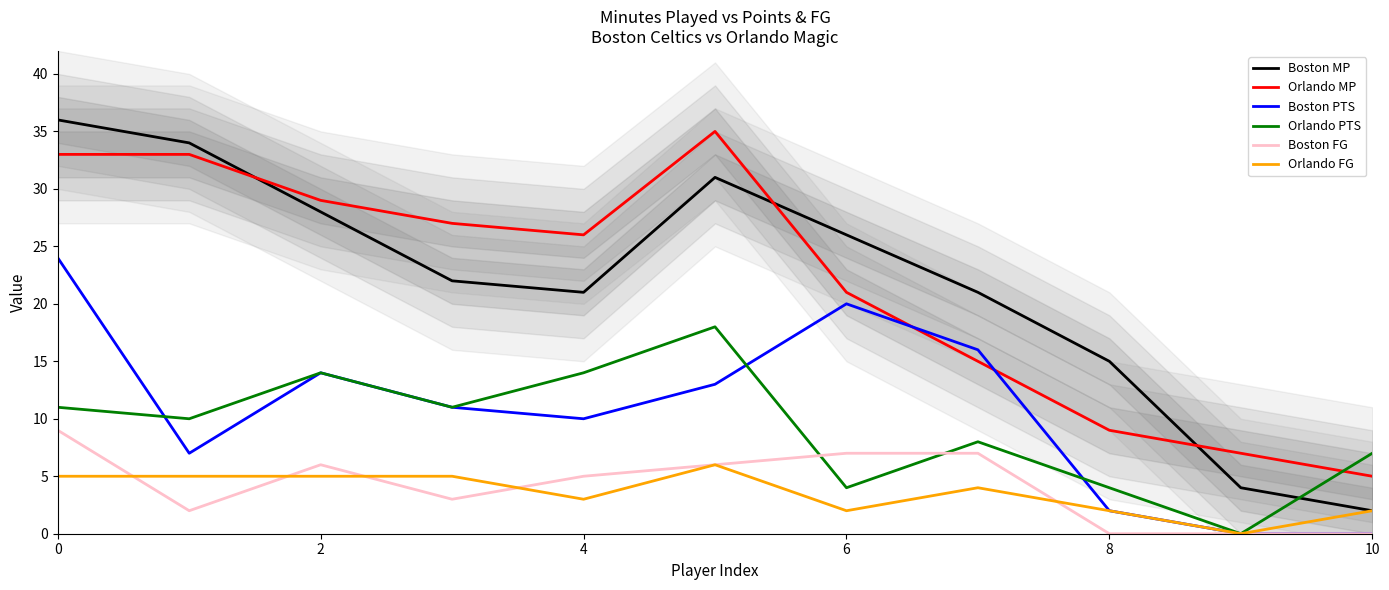

True or false: Orlando MP and Boston MP intersect in this chart.

True